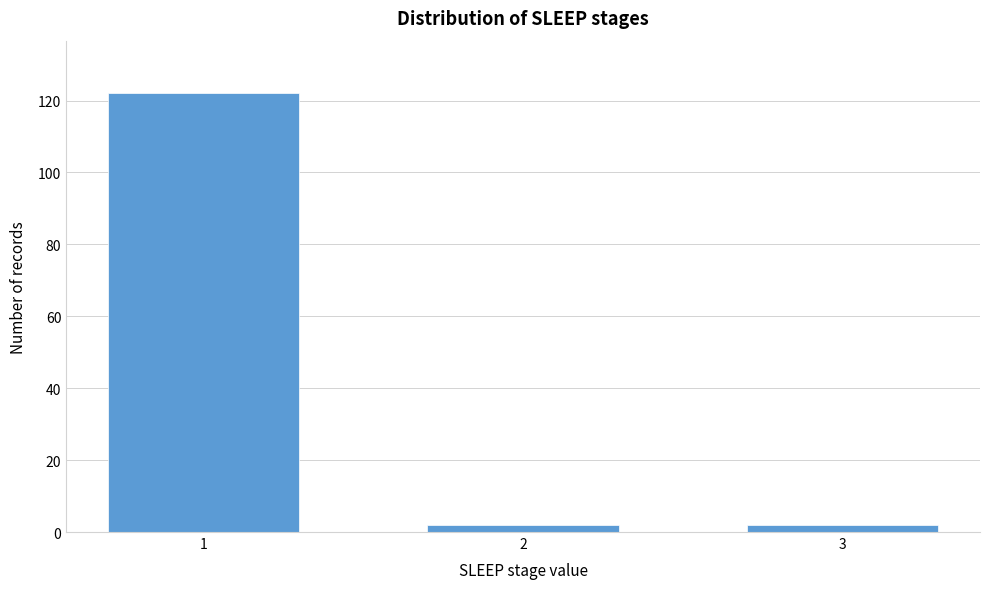

Reading left to right, list all the values displayed in this chart.

1=122	2=2	3=2